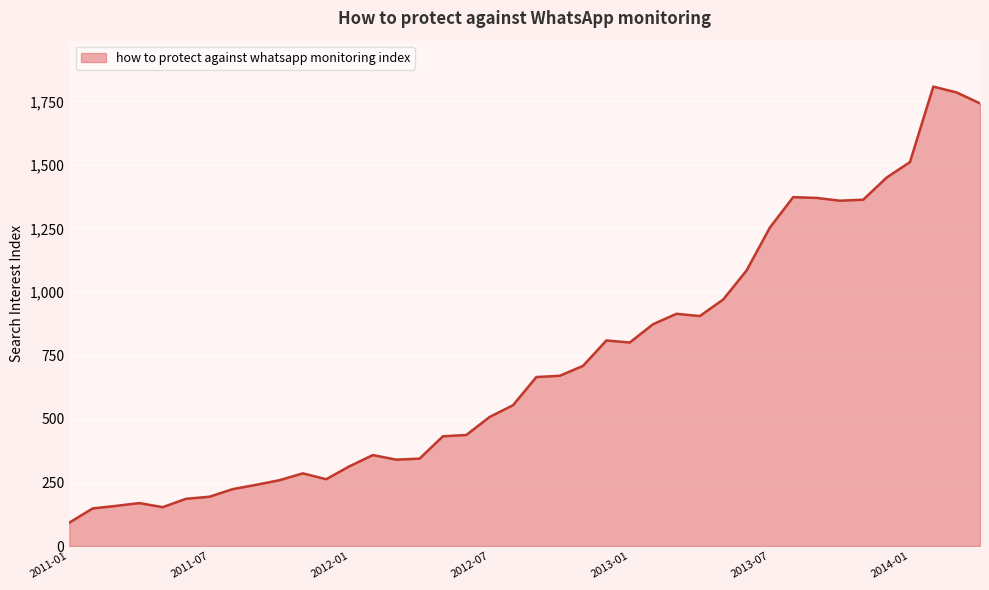

What is the smallest value displayed?

92